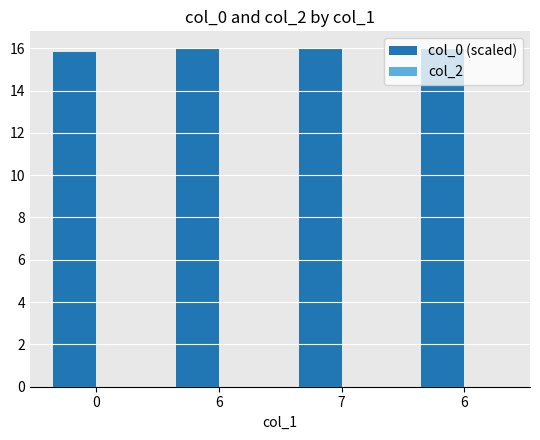

How many bars are there in total?

4